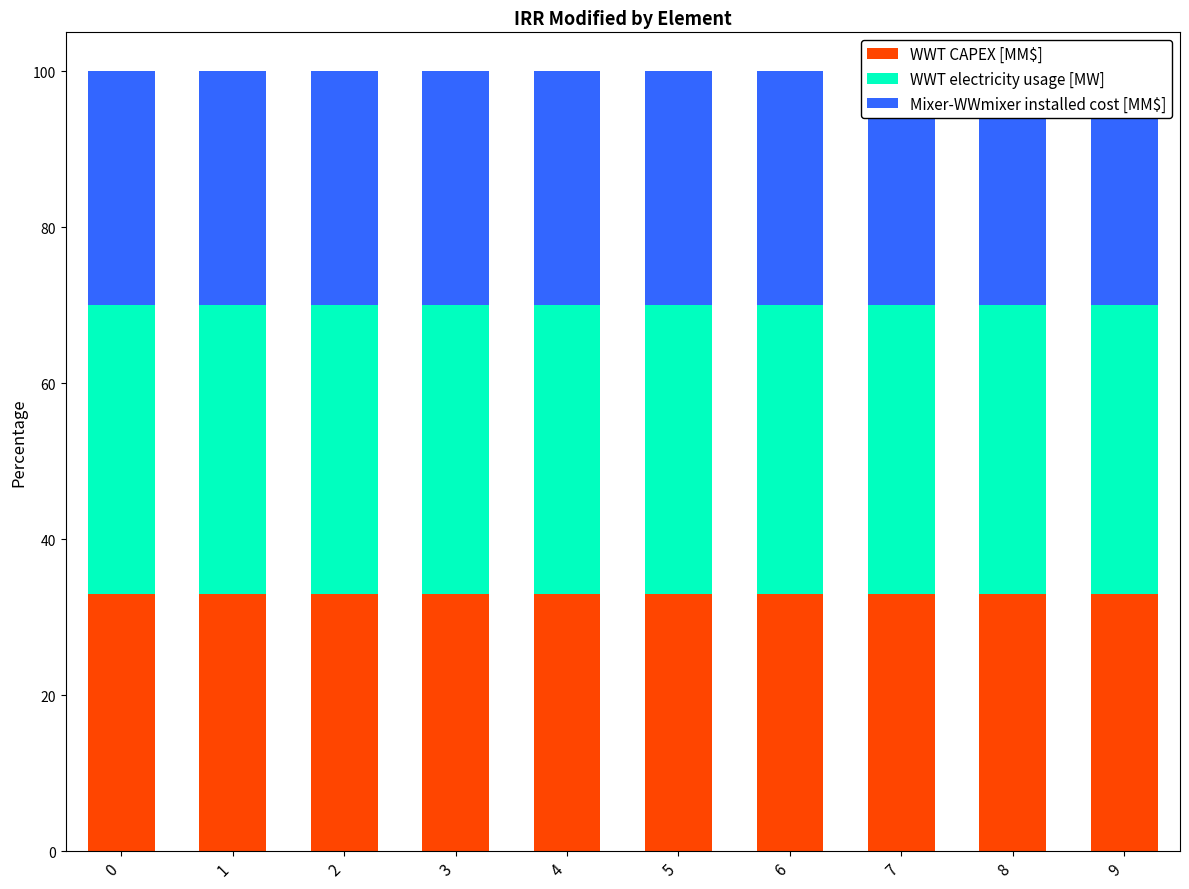

The Mixer-WWmixer installed cost [MM$] series shows 30 at 0. True or false?

True